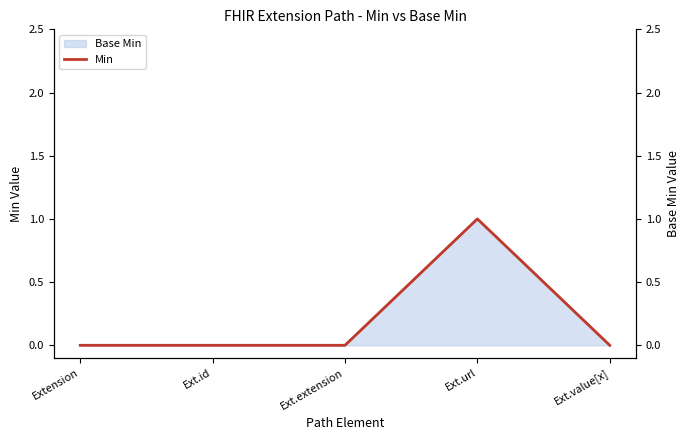

What is the label of the 3rd point from the right?

Ext.extension